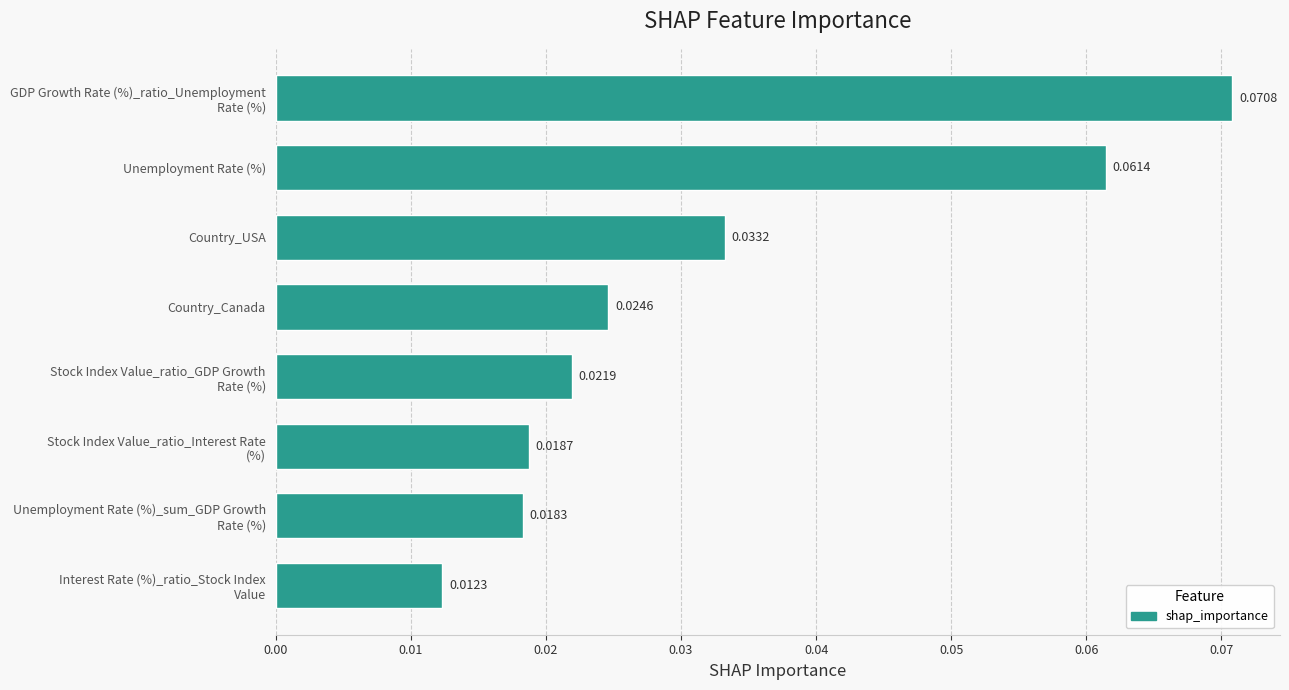

Rank the categories by value from lowest to highest.

Interest Rate (%)_ratio_Stock Index
Value, Unemployment Rate (%)_sum_GDP Growth
Rate (%), Stock Index Value_ratio_Interest Rate
(%), Stock Index Value_ratio_GDP Growth
Rate (%), Country_Canada, Country_USA, Unemployment Rate (%), GDP Growth Rate (%)_ratio_Unemployment
Rate (%)